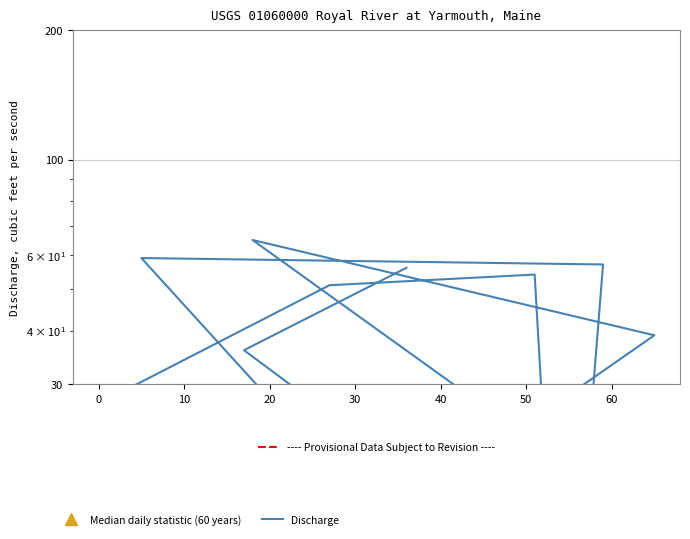

What is the difference between the highest and lowest values at 0?

45.0